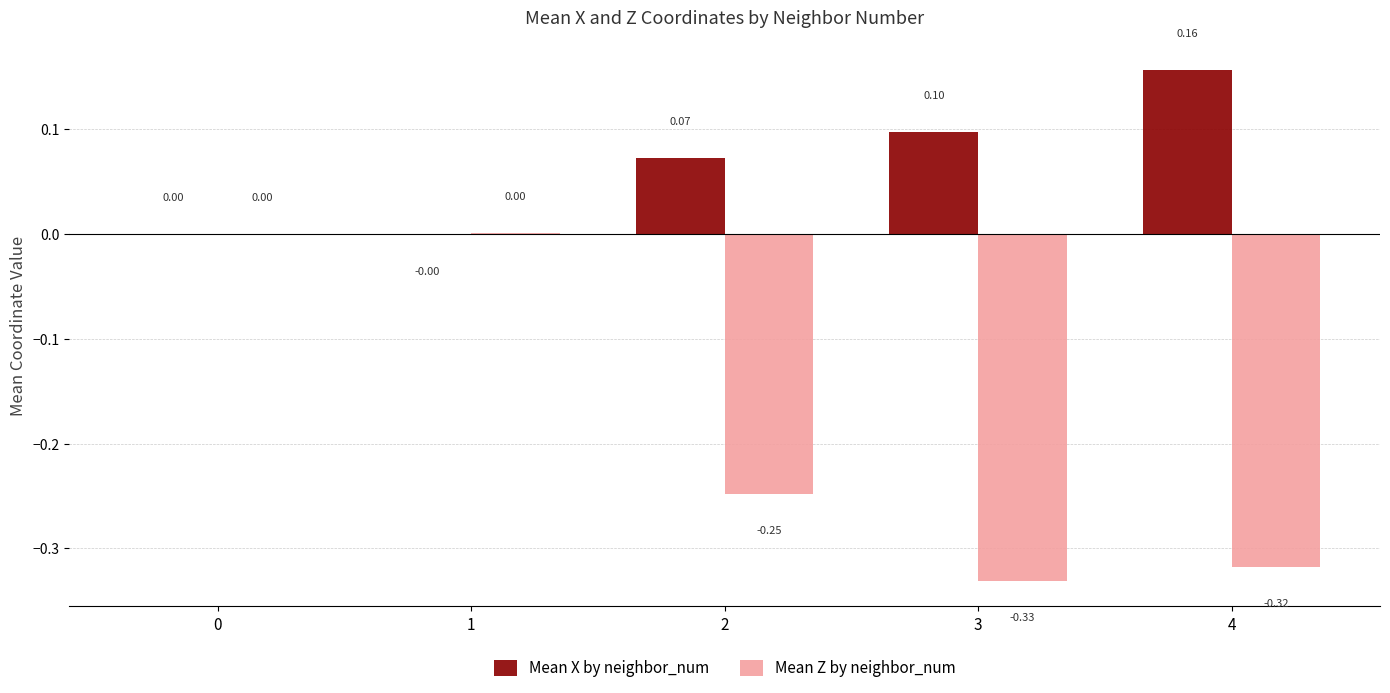

Which series has the largest total across all categories?

Mean X by neighbor_num